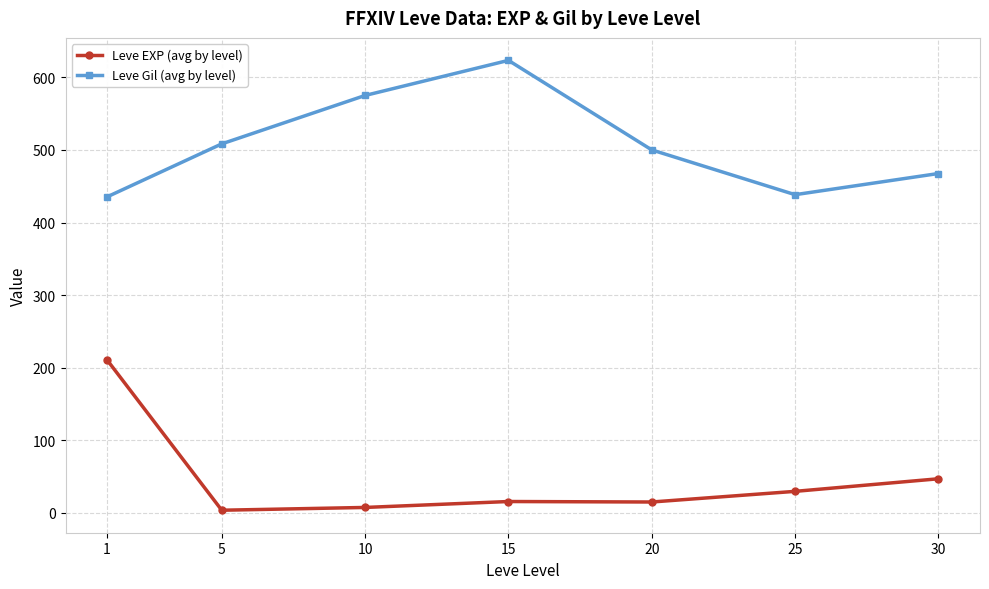

What is the total value across all series at 30?

514.5